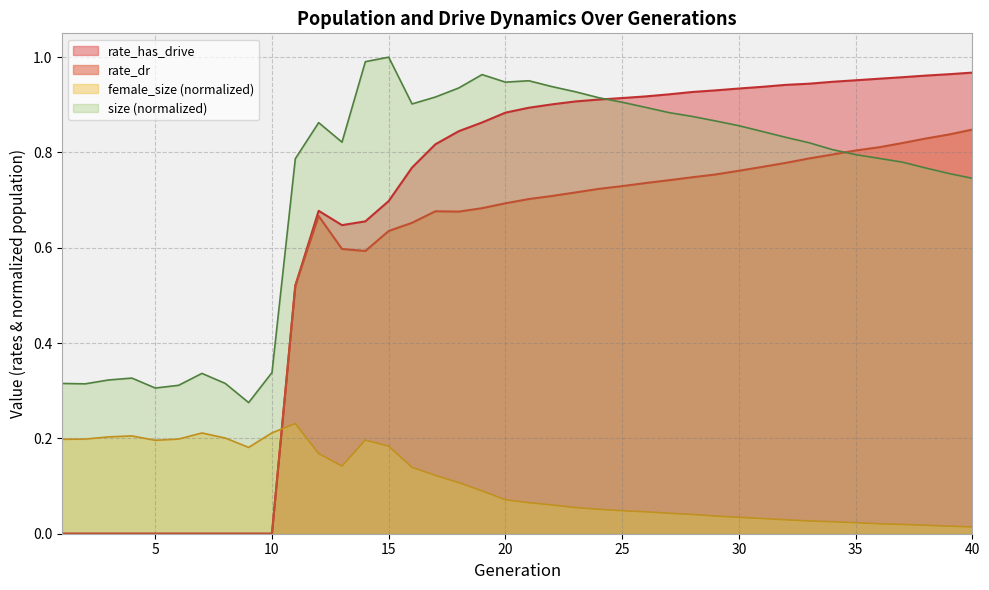

Where is the first local maximum for size?

4